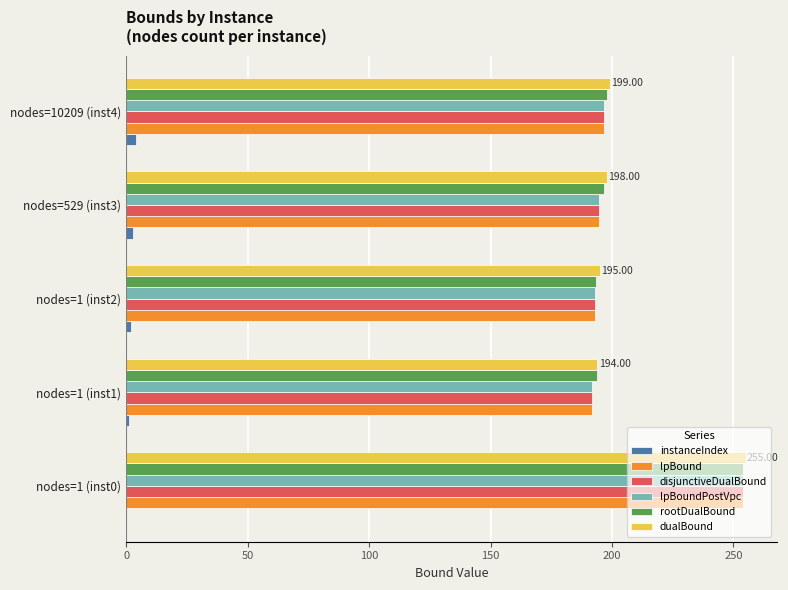

Count the instanceIndex values in the range 1 to 3.

3